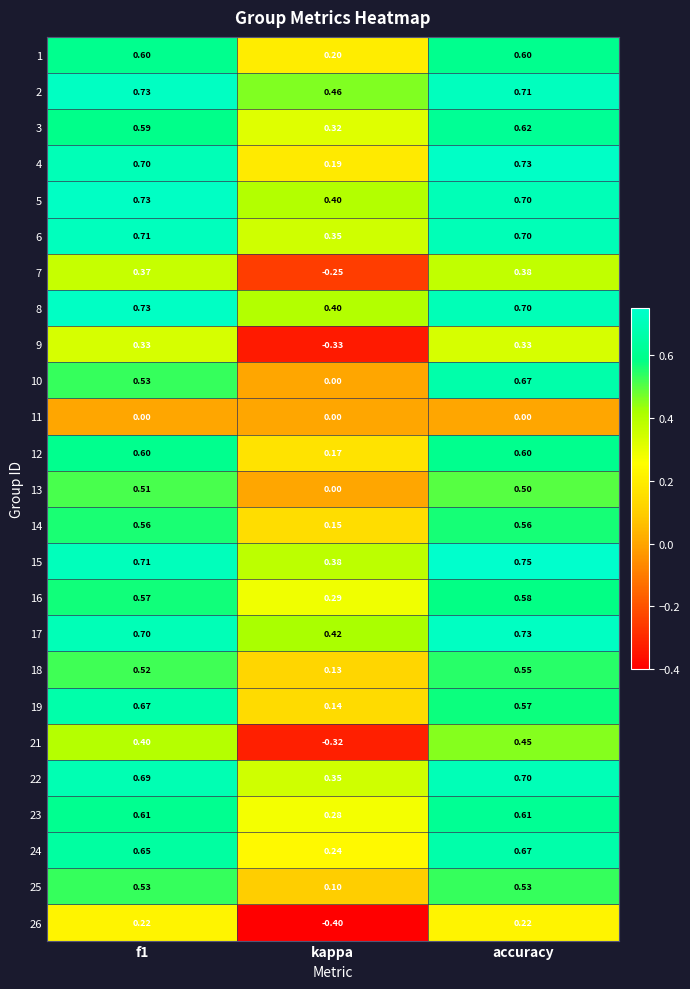

Which category has the highest value across all series?

accuracy